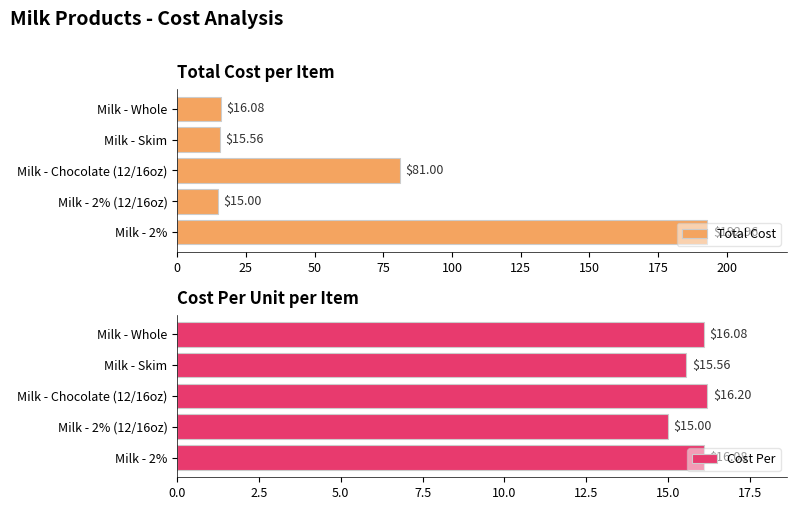

What is the minimum value for Total Cost?

15.0